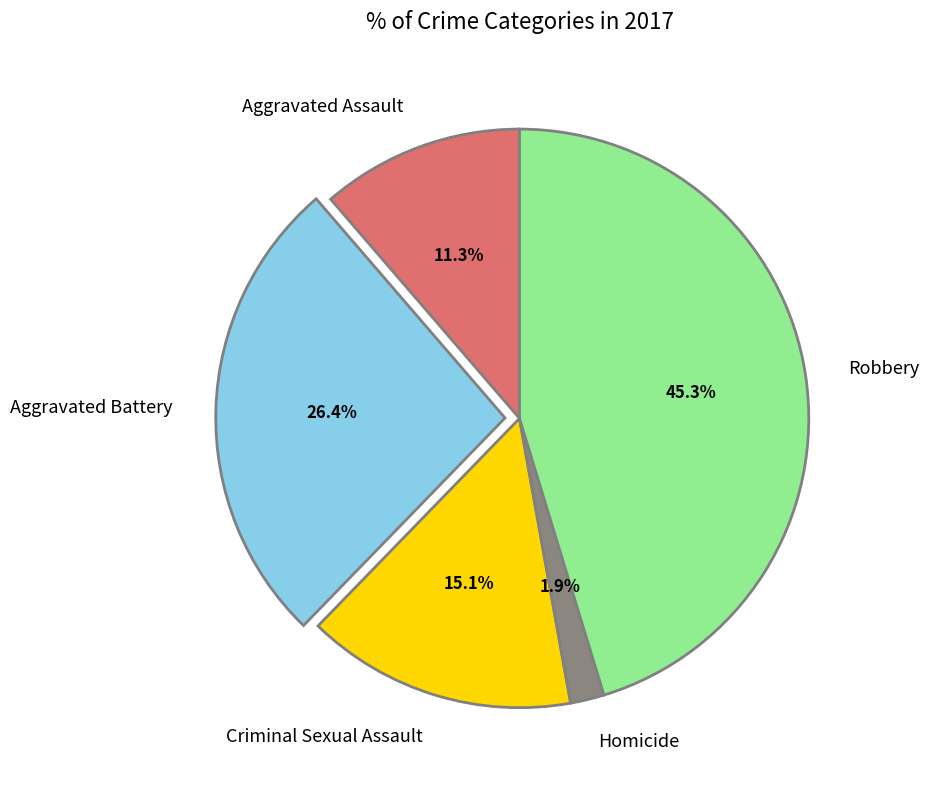

Between Criminal Sexual Assault and Homicide, which is larger?

Criminal Sexual Assault